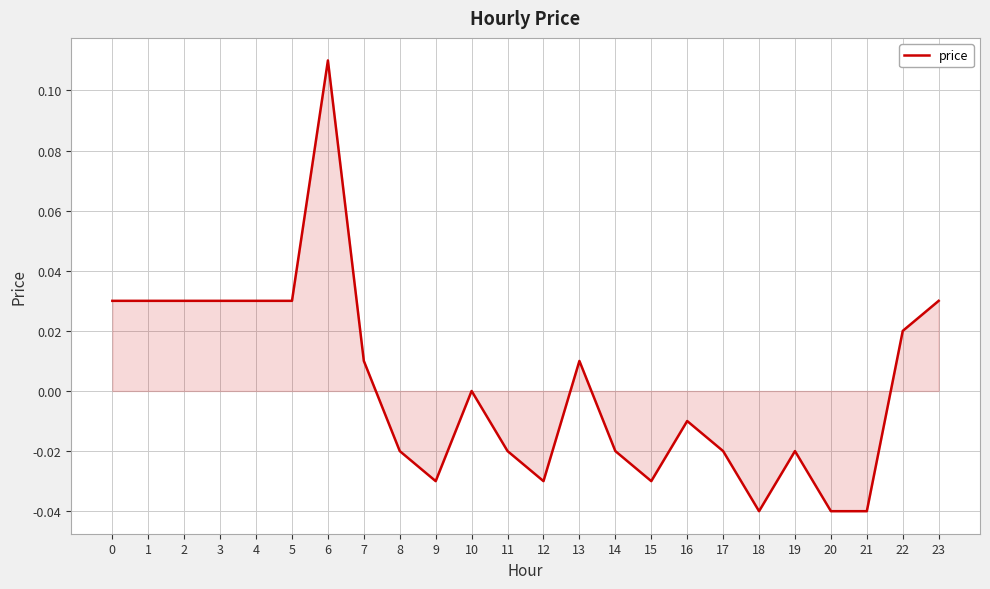

The chart shows a value of -0.0 at 15. True or false?

True